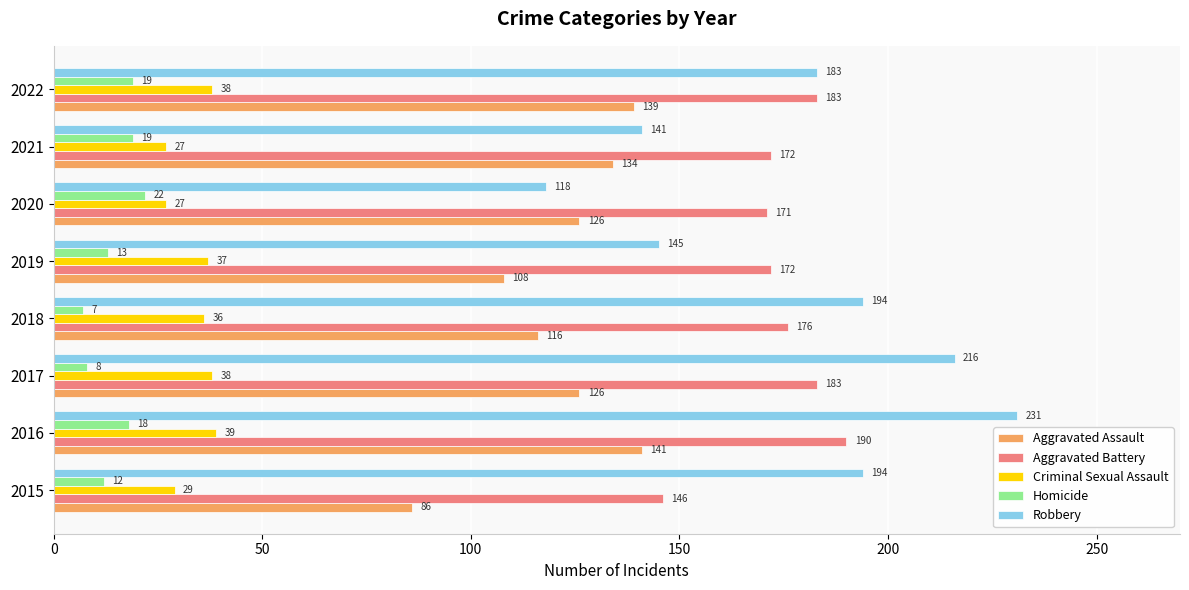

Which series has the largest range (max minus min)?

Robbery